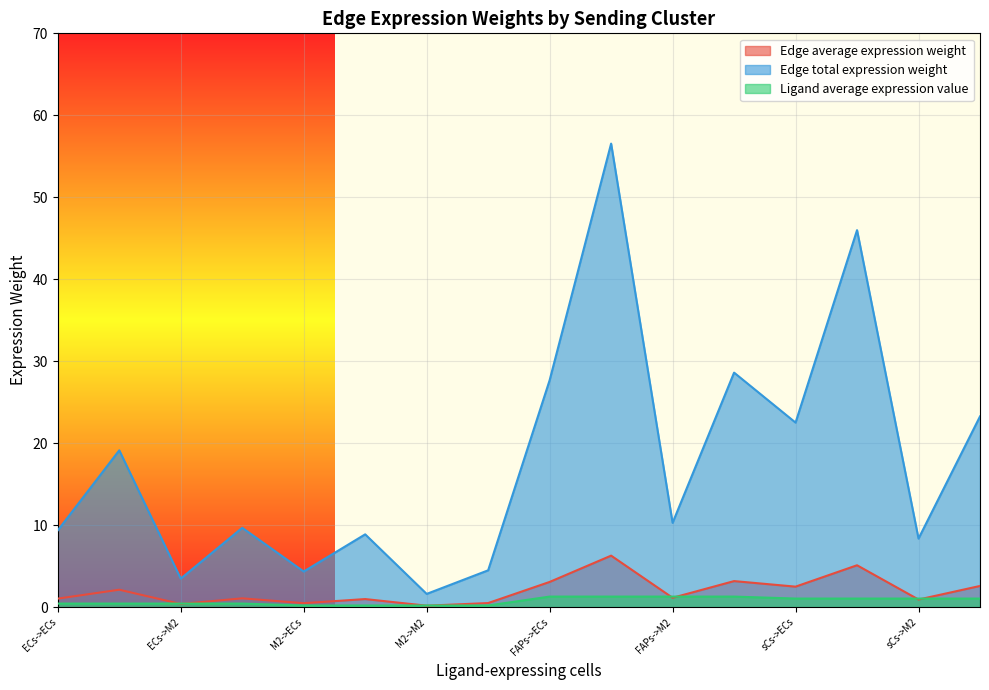

Is it true that Edge average expression weight equals 1.1 at ECs->sCs?

True